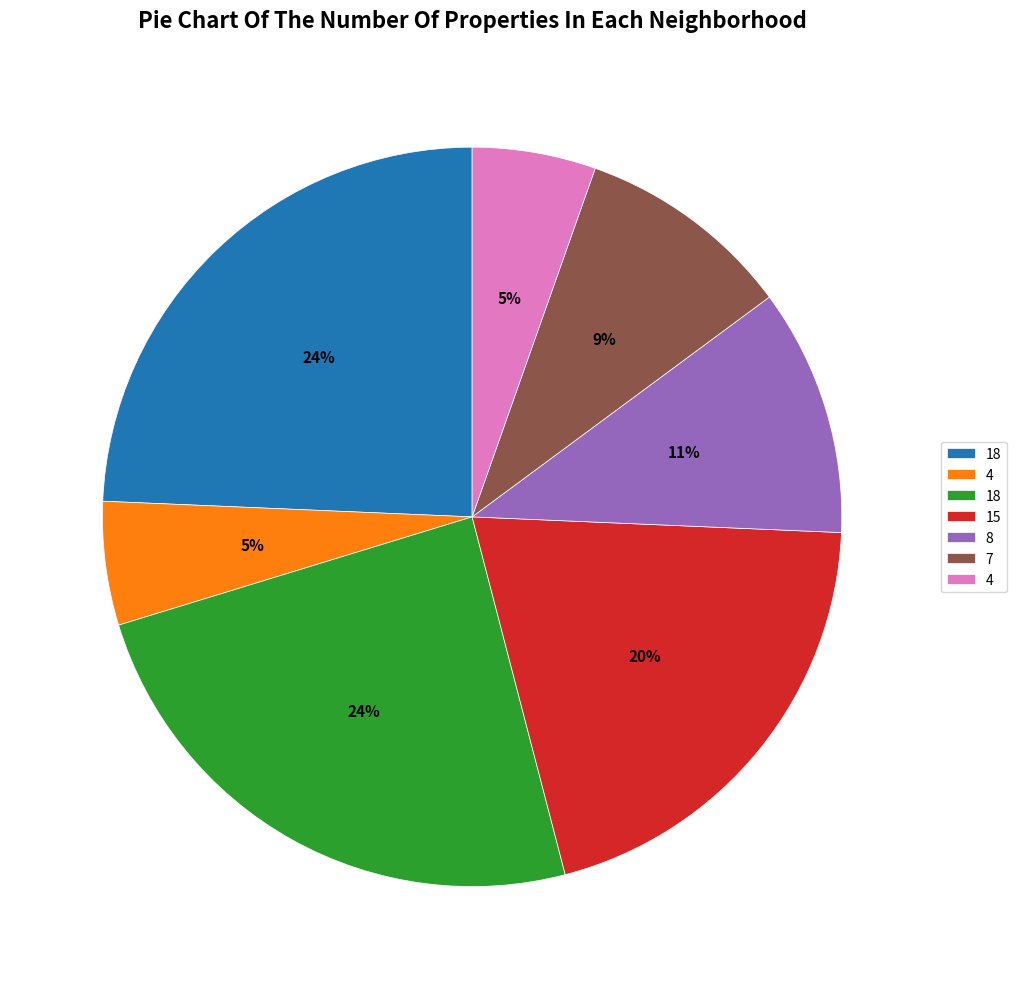

Does any single category account for the majority?

No